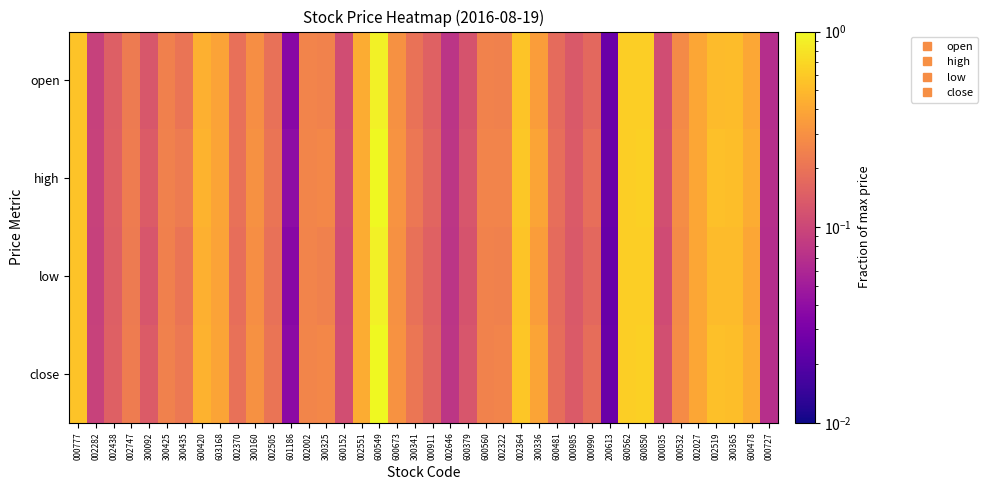

Reading left to right, transcribe all the data shown in this chart.

open: 000777=0.6	002282=0.1	002438=0.1	002747=0.2	300092=0.1	300425=0.2	300435=0.2	600420=0.5	603168=0.4	002370=0.2	300160=0.3	002505=0.2	601186=0.0	002002=0.3	300325=0.2	600152=0.1	002551=0.4	600549=0.9	600673=0.3	300341=0.2	000911=0.2	002646=0.1	600379=0.1	600560=0.2	002322=0.2	002364=0.6	300336=0.4	600481=0.2	000985=0.1	000990=0.2	200613=0.0	600562=0.6	600850=0.6	000035=0.1	000532=0.3	002027=0.4	002519=0.5	300365=0.5	600478=0.4	000727=0.1
high: 000777=0.6	002282=0.1	002438=0.2	002747=0.2	300092=0.1	300425=0.2	300435=0.2	600420=0.5	603168=0.4	002370=0.2	300160=0.3	002505=0.2	601186=0.0	002002=0.3	300325=0.3	600152=0.1	002551=0.4	600549=1.0	600673=0.3	300341=0.2	000911=0.2	002646=0.1	600379=0.1	600560=0.3	002322=0.3	002364=0.6	300336=0.4	600481=0.2	000985=0.1	000990=0.2	200613=0.0	600562=0.6	600850=0.6	000035=0.1	000532=0.3	002027=0.4	002519=0.5	300365=0.5	600478=0.4	000727=0.1
low: 000777=0.6	002282=0.1	002438=0.1	002747=0.2	300092=0.1	300425=0.2	300435=0.2	600420=0.5	603168=0.4	002370=0.2	300160=0.3	002505=0.2	601186=0.0	002002=0.3	300325=0.2	600152=0.1	002551=0.4	600549=0.9	600673=0.3	300341=0.2	000911=0.2	002646=0.1	600379=0.1	600560=0.2	002322=0.2	002364=0.6	300336=0.4	600481=0.2	000985=0.1	000990=0.2	200613=0.0	600562=0.6	600850=0.6	000035=0.1	000532=0.3	002027=0.4	002519=0.5	300365=0.5	600478=0.4	000727=0.1
close: 000777=0.6	002282=0.1	002438=0.2	002747=0.2	300092=0.1	300425=0.2	300435=0.2	600420=0.5	603168=0.4	002370=0.2	300160=0.3	002505=0.2	601186=0.0	002002=0.3	300325=0.3	600152=0.1	002551=0.4	600549=1.0	600673=0.3	300341=0.2	000911=0.2	002646=0.1	600379=0.1	600560=0.2	002322=0.3	002364=0.6	300336=0.4	600481=0.2	000985=0.1	000990=0.2	200613=0.0	600562=0.6	600850=0.6	000035=0.1	000532=0.3	002027=0.4	002519=0.5	300365=0.5	600478=0.4	000727=0.1